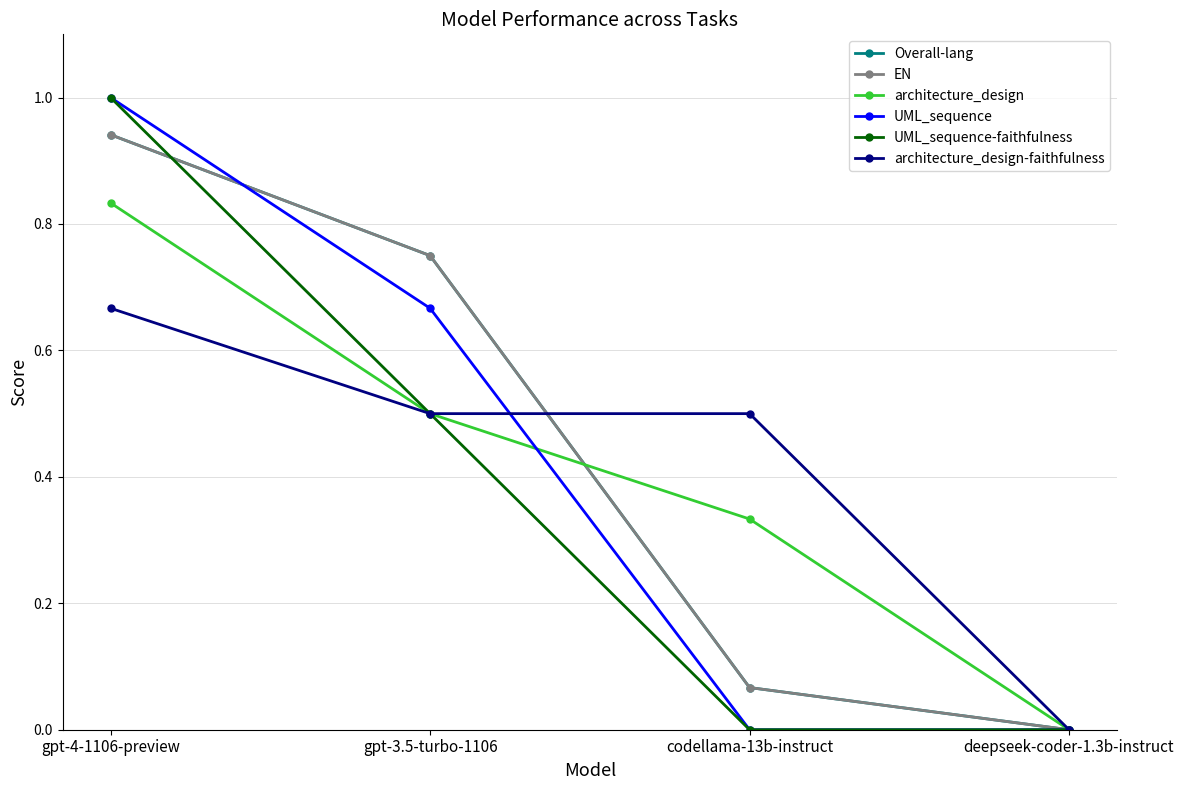

Is this an area chart (filled region under the line)?

No